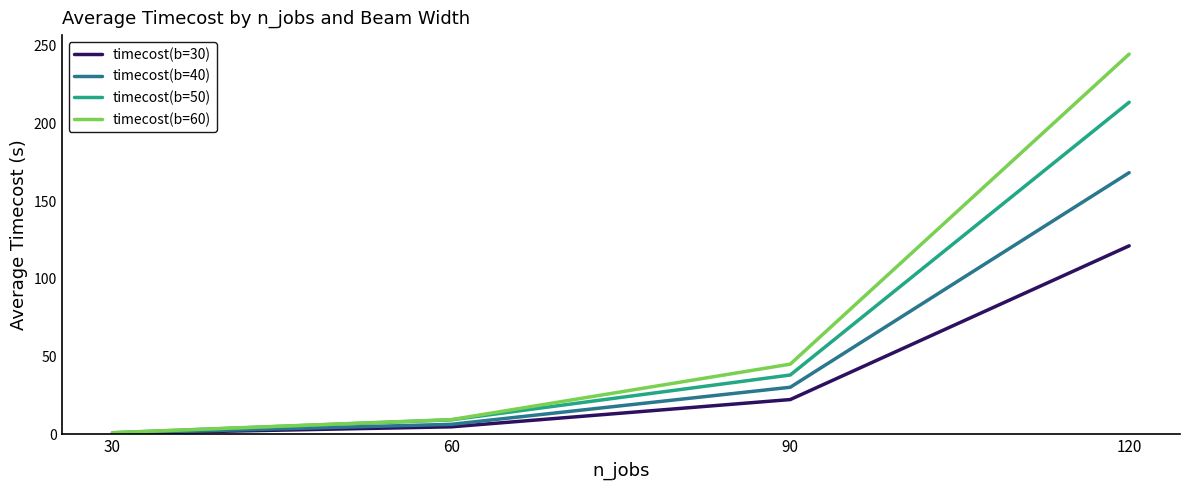

What is the difference between the highest and lowest values at 30?

0.5